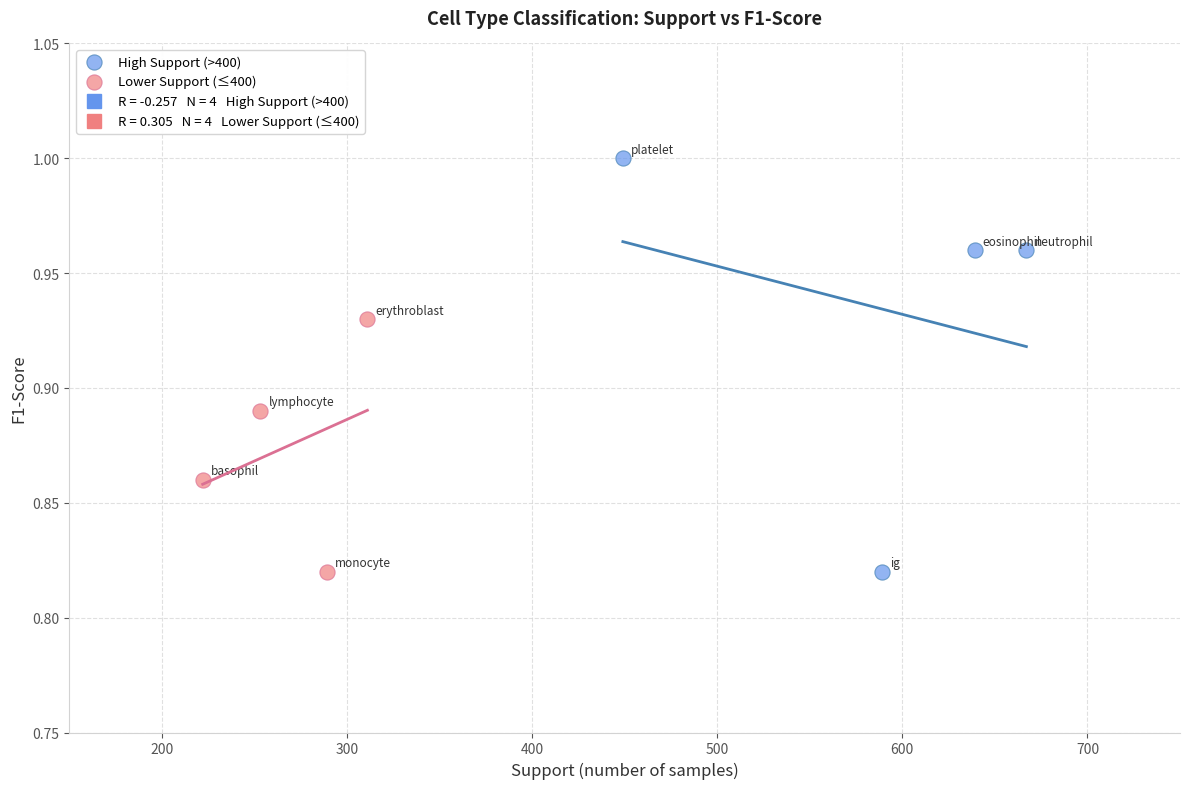

Which series reaches the maximum Y coordinate?

High Support (>400)